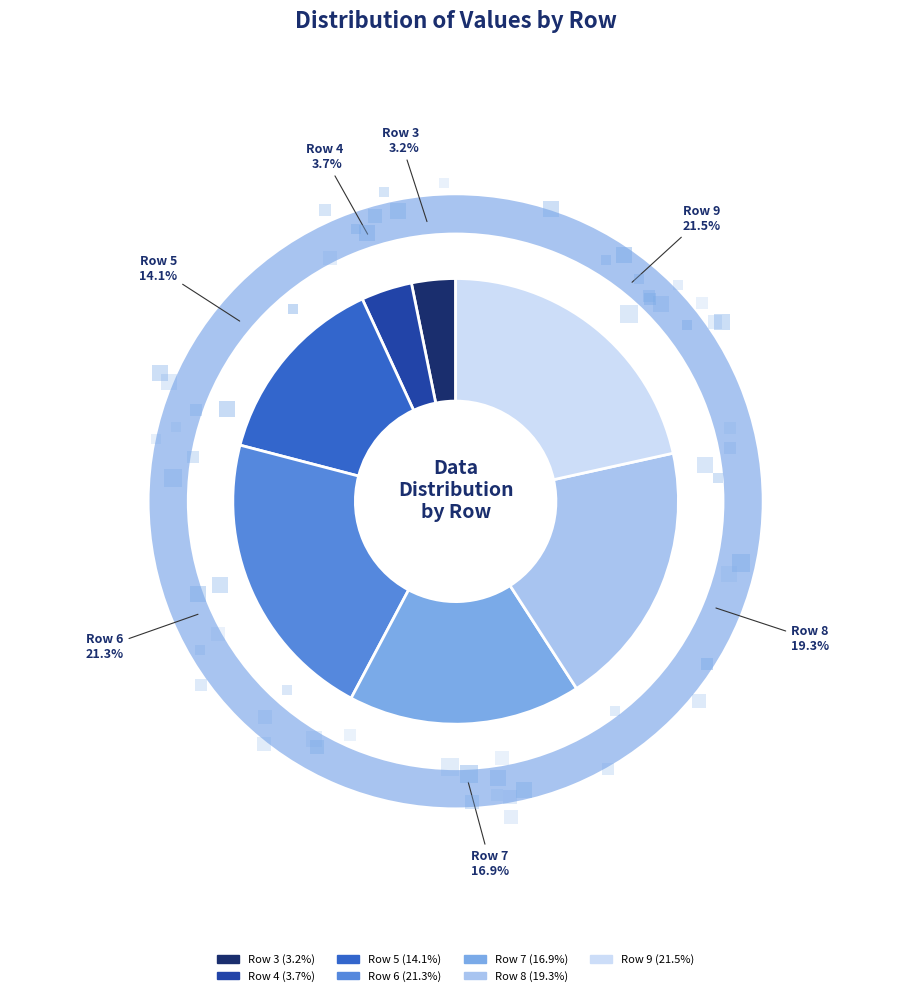

To the nearest percent, what is the combined percentage of 3 and 6?

24%